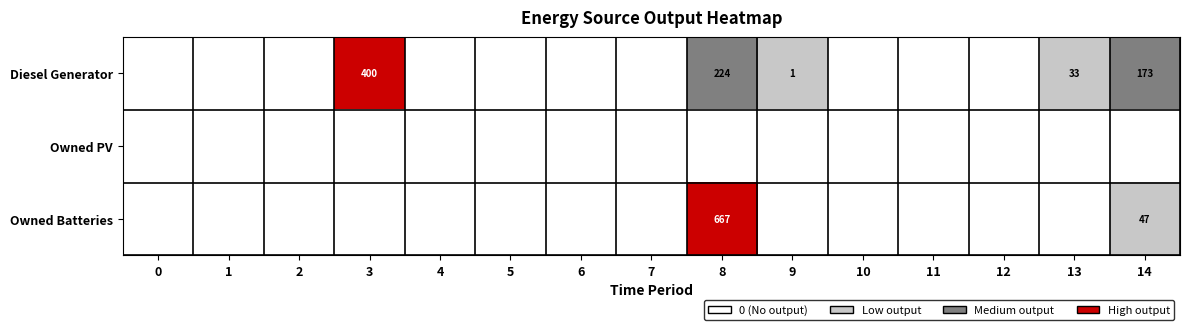

True or false: Owned Batteries has a value of 2 at 1.

False